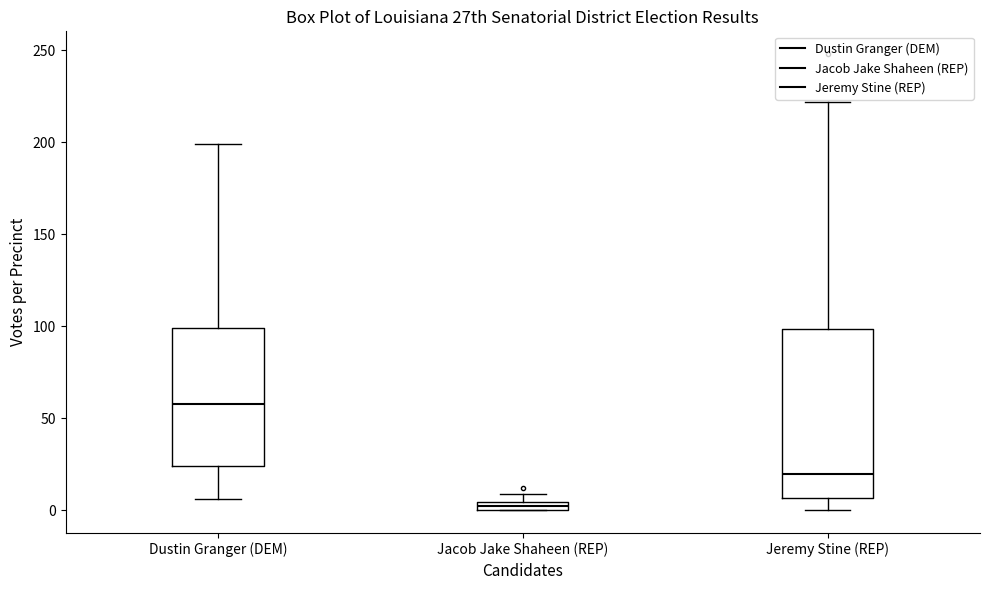

Which box's median line is the lowest?

Jacob Jake Shaheen (REP)